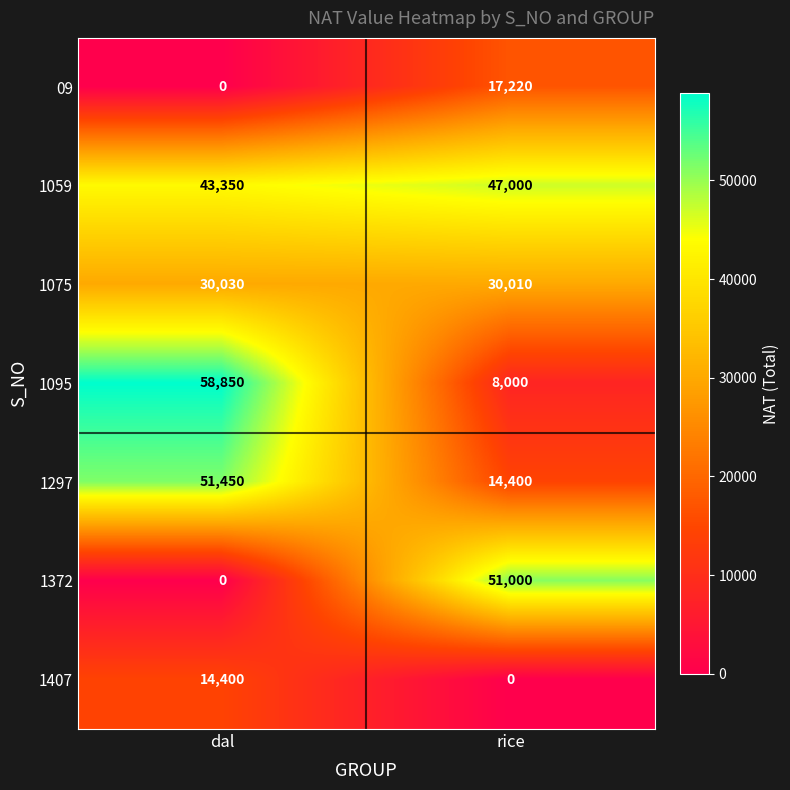

The value of 1059 at rice is 62305. True or false?

False